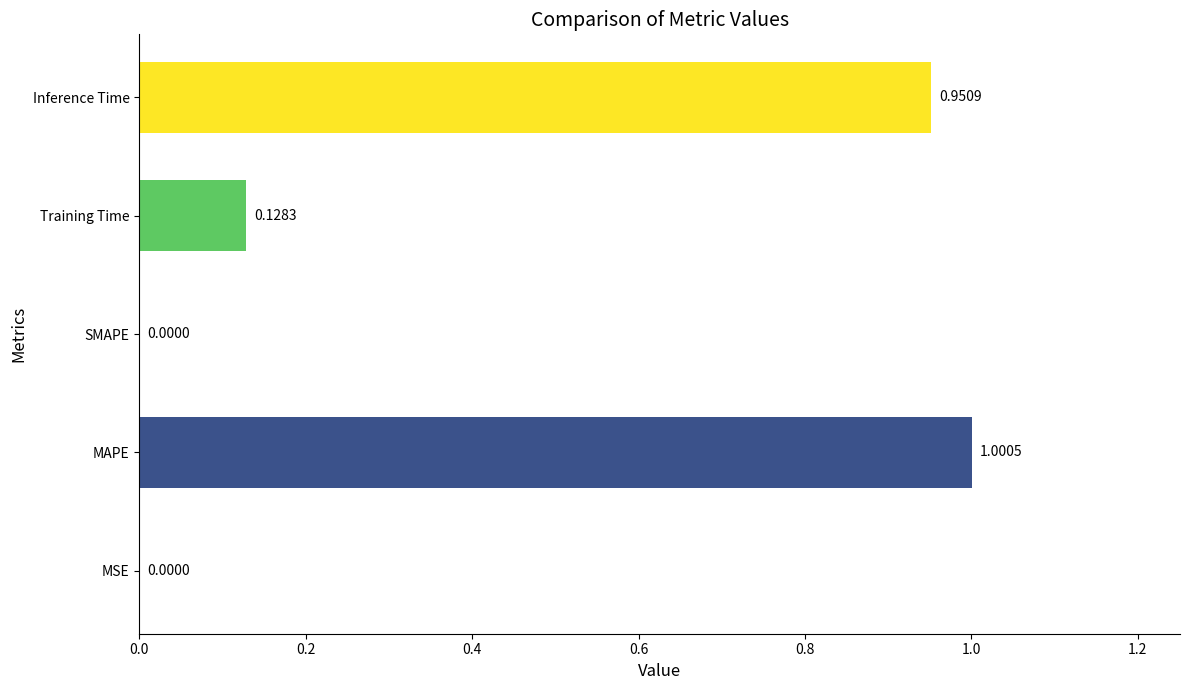

What is the sum of all values?

2.1